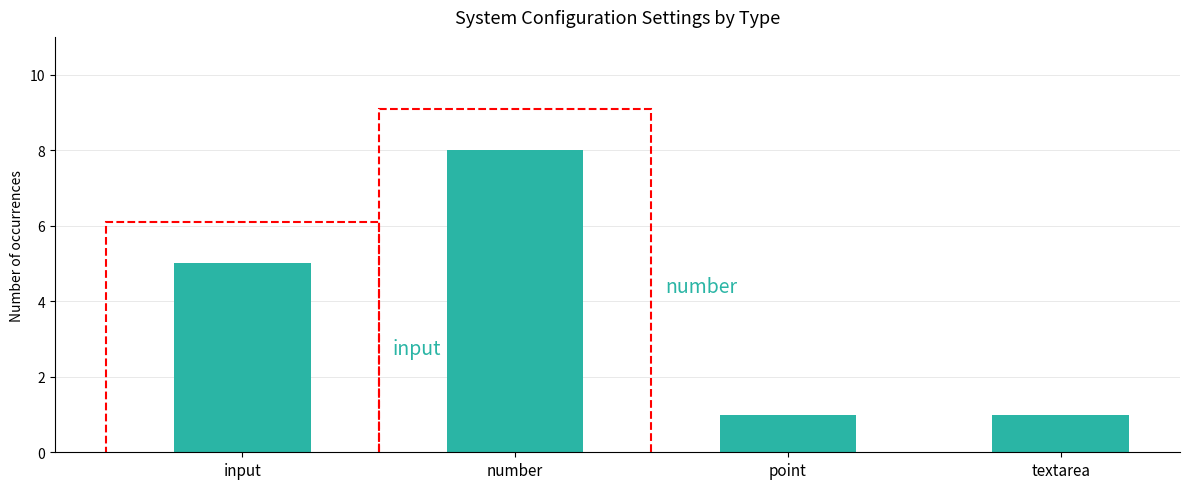

What is the difference between the second highest and minimum values?

4